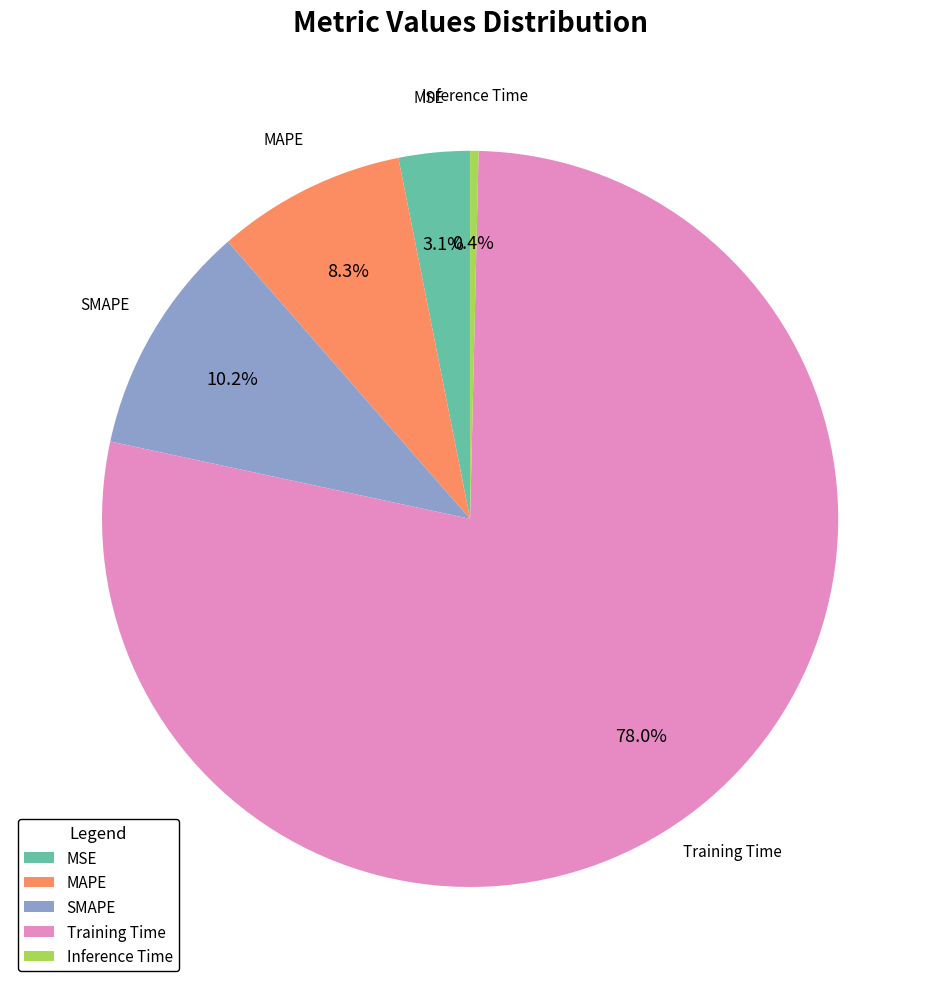

What is the majority slice?

Training Time